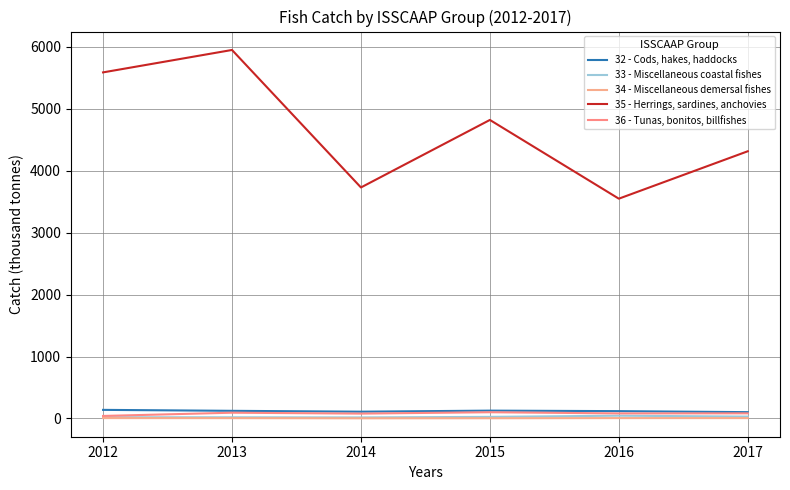

At which category is the sum across all series the highest?

2013